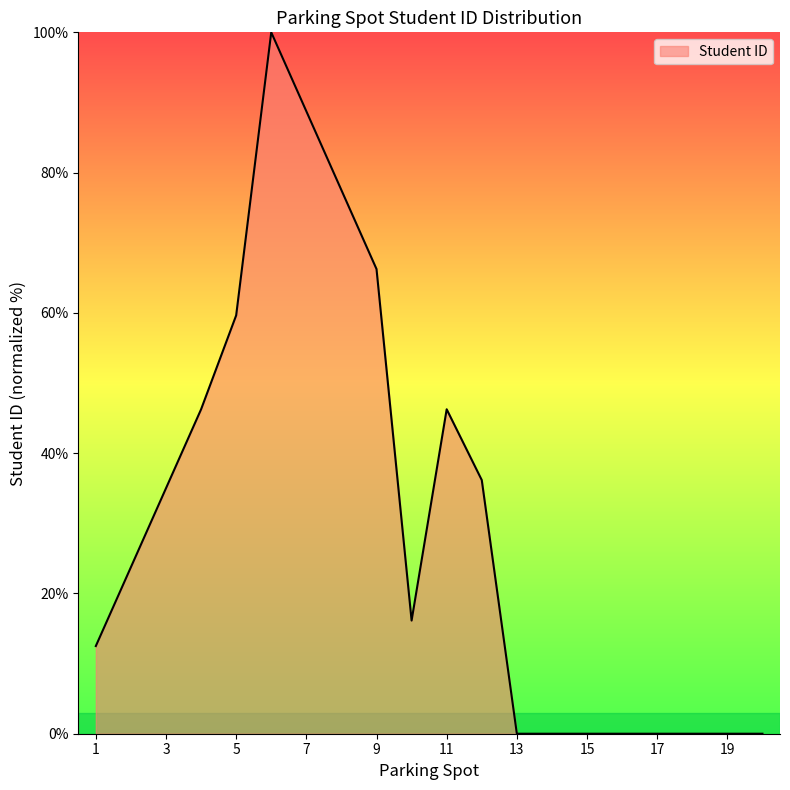

How many lines are shown in the chart?

1